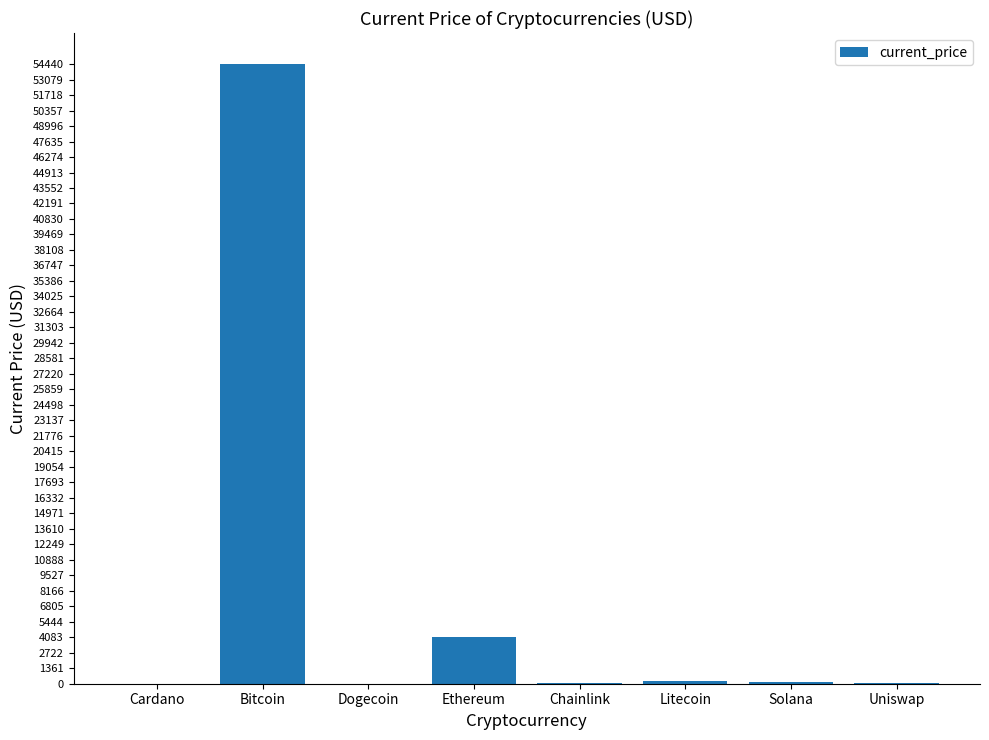

What is the sum of all values?

59001.0